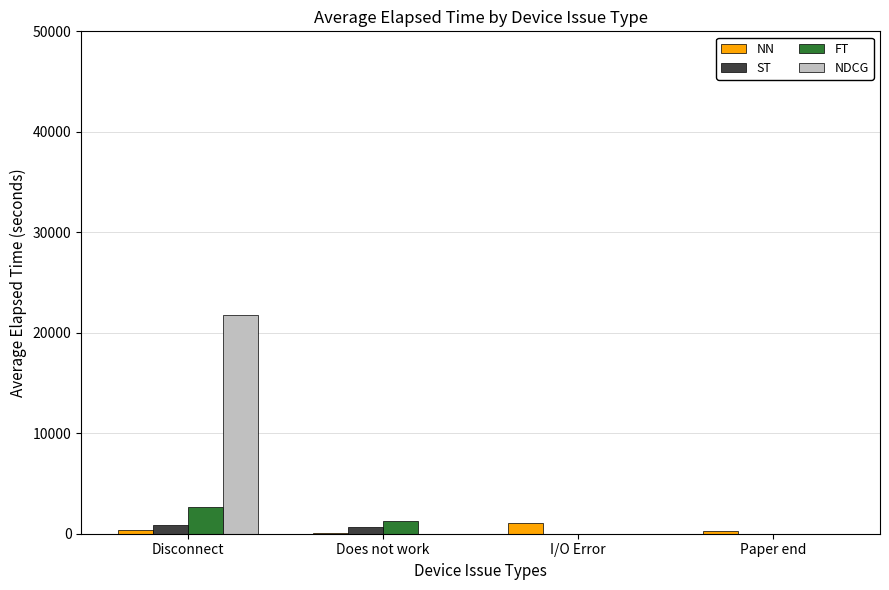

Which series has the widest spread of values?

NDCG